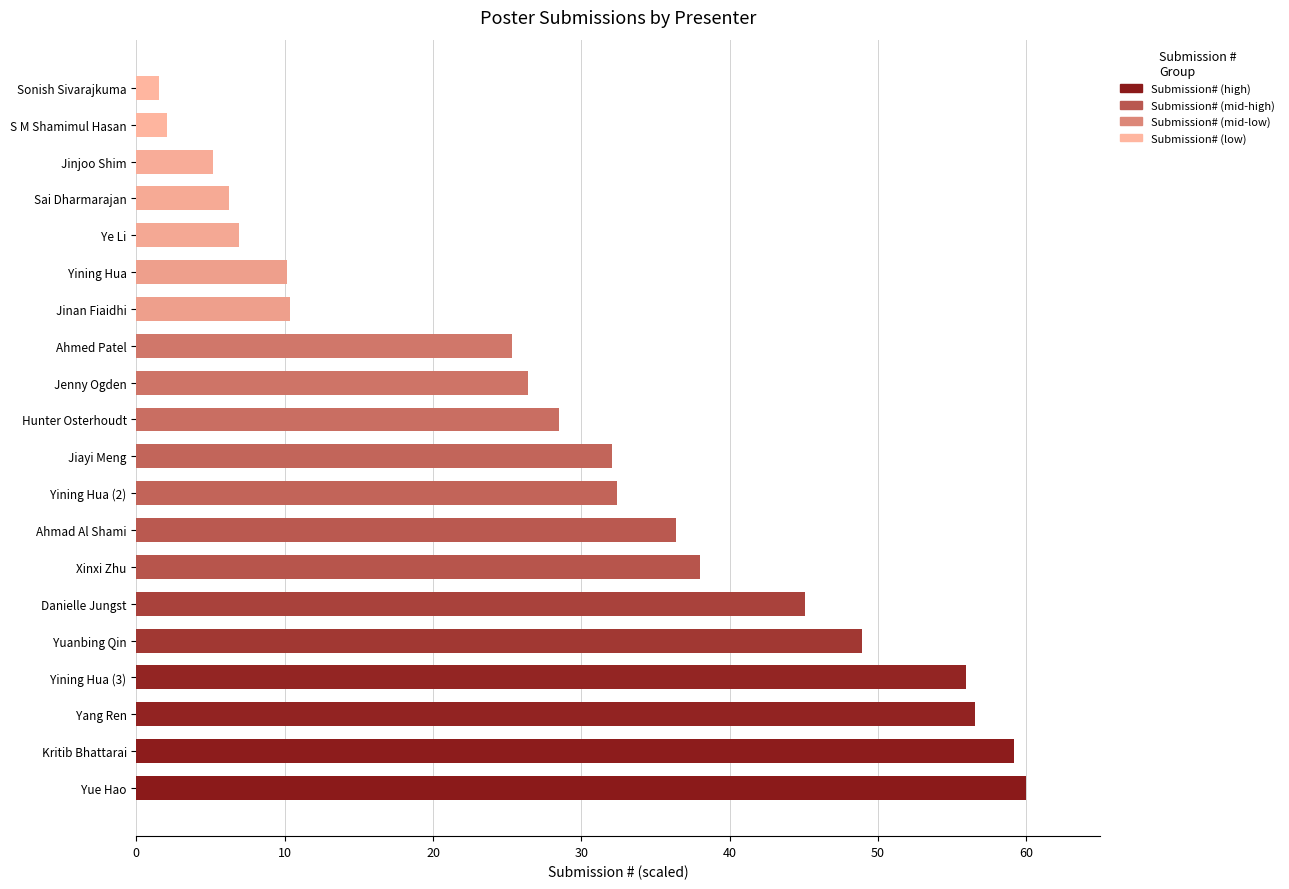

Which label corresponds to the smallest value in the chart?

Sonish Sivarajkuma